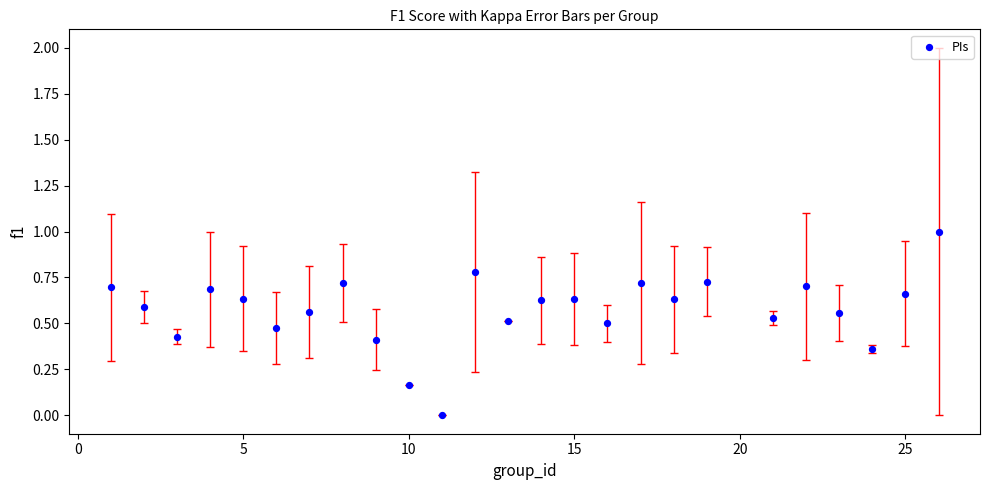

What is the range of Y values (max minus min)?

1.0